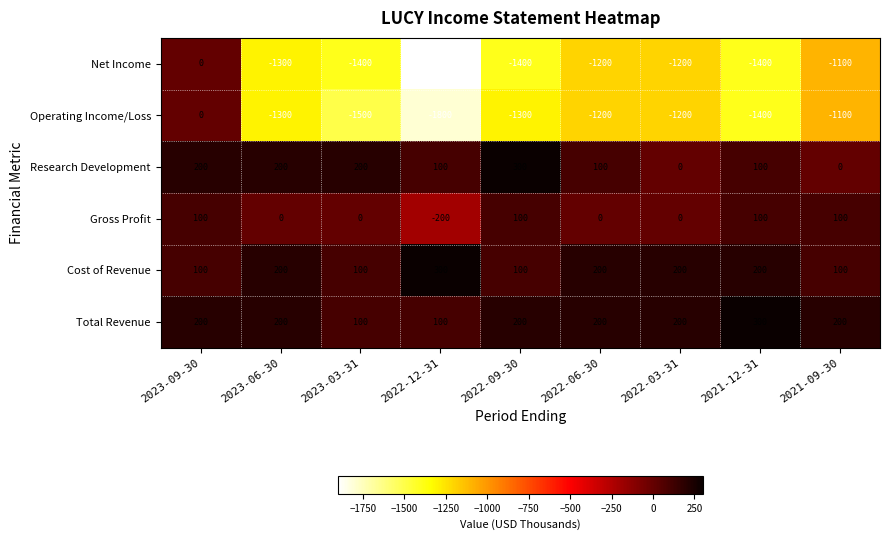

Which category has the highest value in the Cost of Revenue series?

2022-12-31